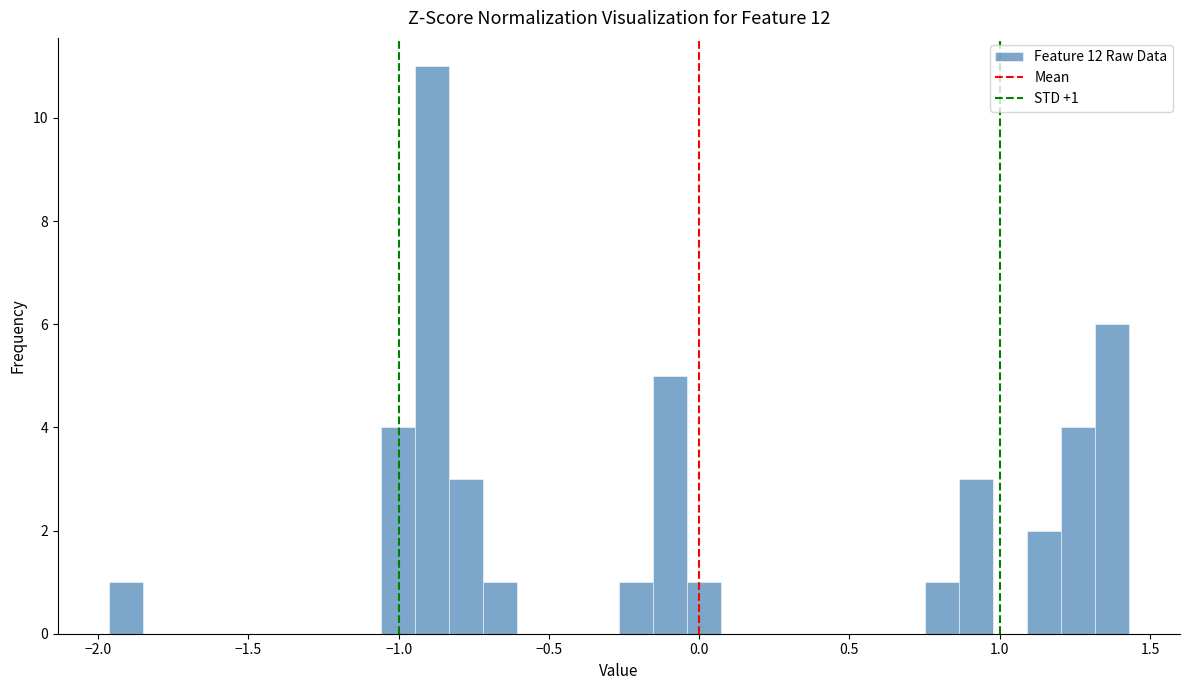

Around what value on the x-axis is the tallest bar? Give the approximate position of its centre, as read against the axis.

-0.90